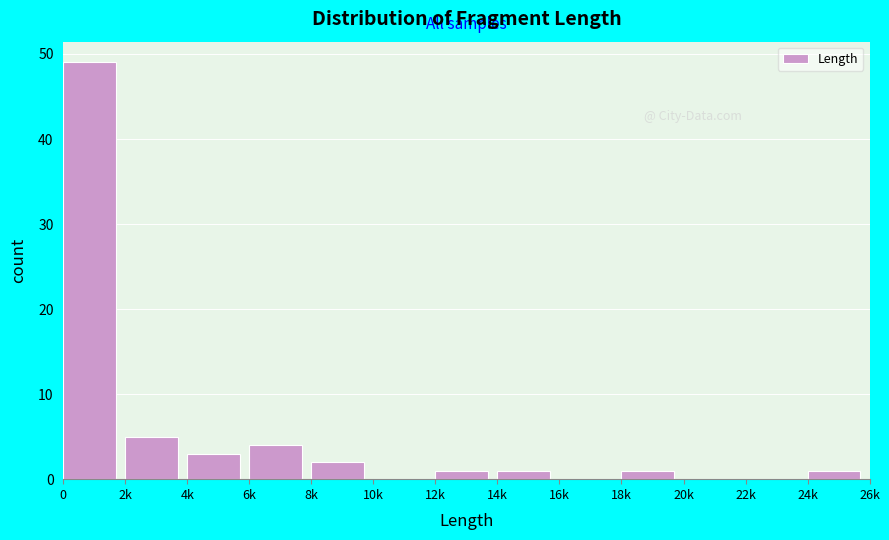

Reading right to left, extract all data points from this chart.

24k=1	22k=0	20k=0	18k=1	16k=0	14k=1	12k=1	10k=0	8k=2	6k=4	4k=3	2k=5	0=49